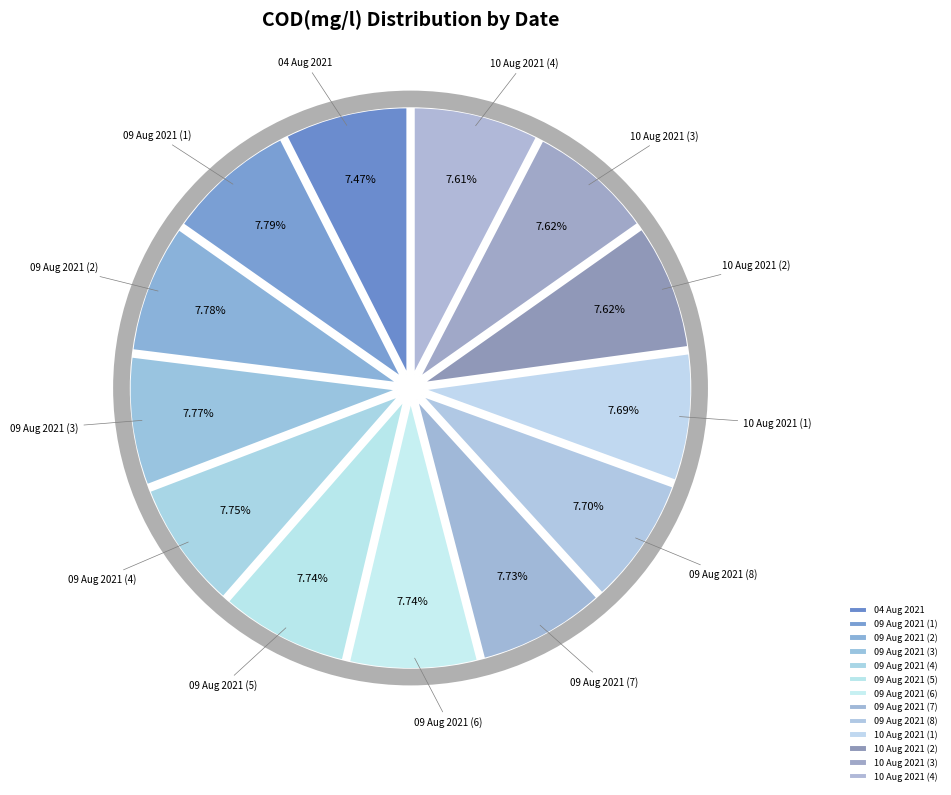

How many segments does this pie chart have?

13